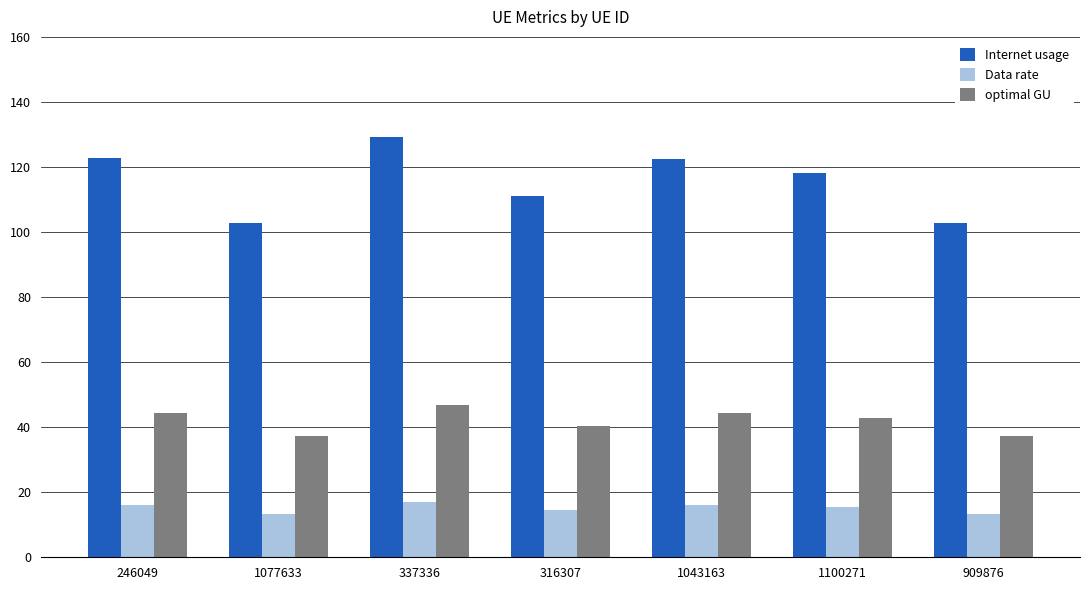

What is the lowest value of the optimal GU series?

37.1